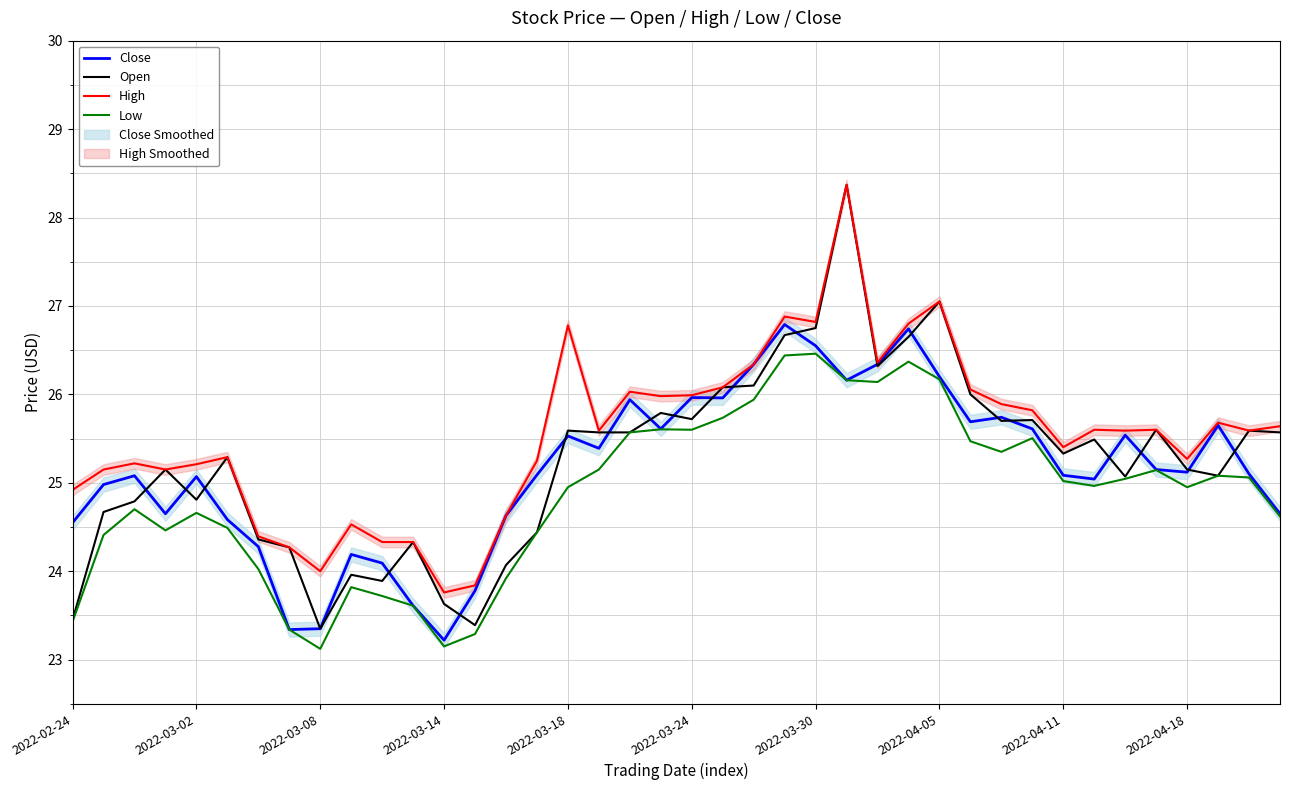

What is the value of the Close point at the 20th from the left?

25.6